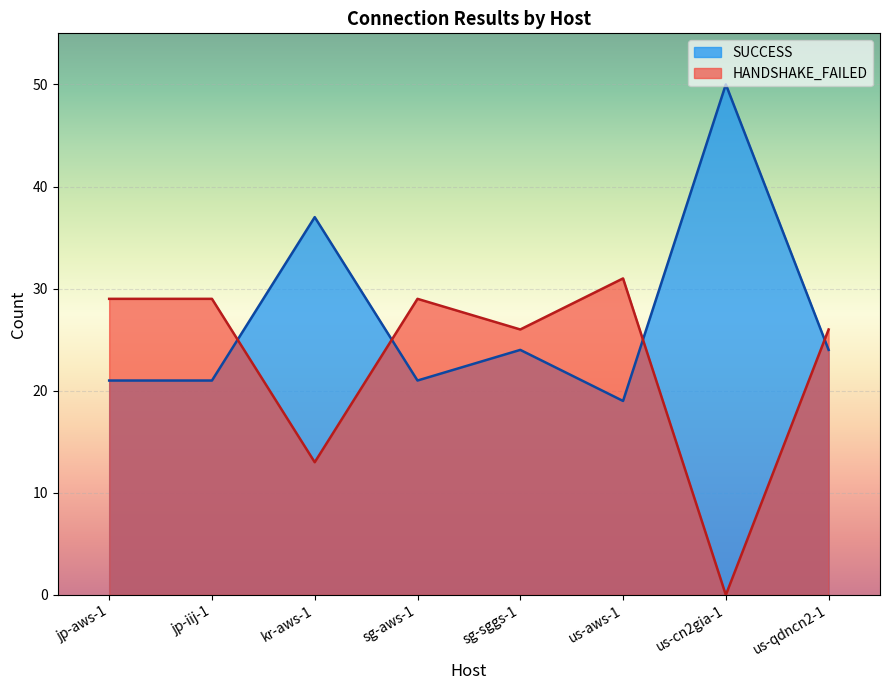

Reading left to right, what are all the values shown in this chart?

SUCCESS: 21	21	37	21	24	19	50	24
HANDSHAKE_FAILED: 29	29	13	29	26	31	0	26